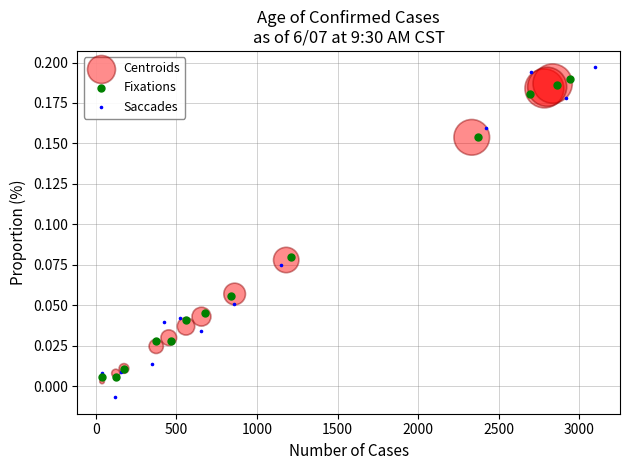

Which series has the widest spread of Y values?

Saccades